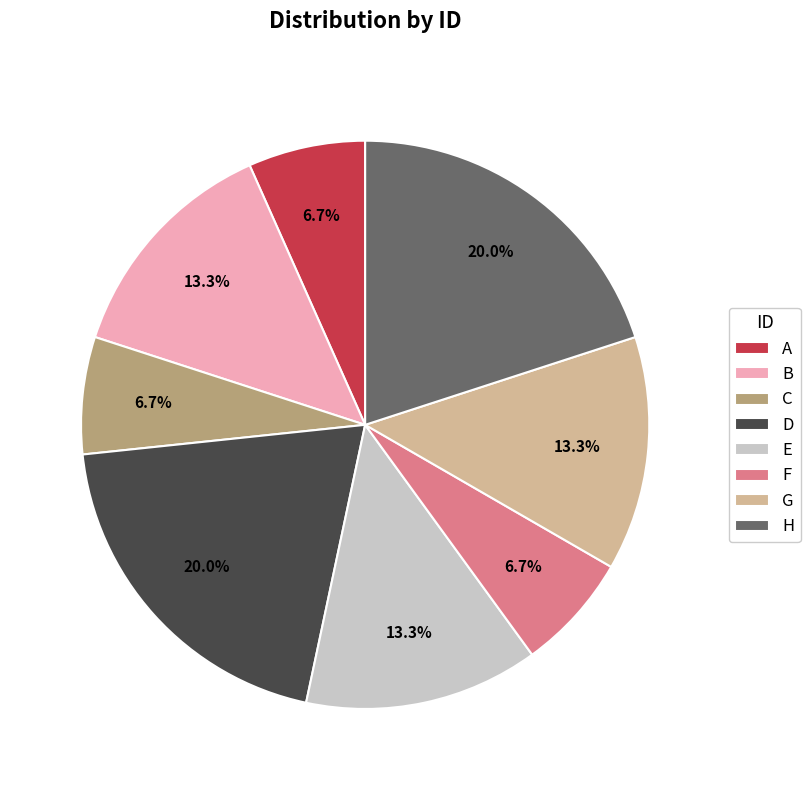

Approximately how many times larger is the value at H compared to A?

3.0